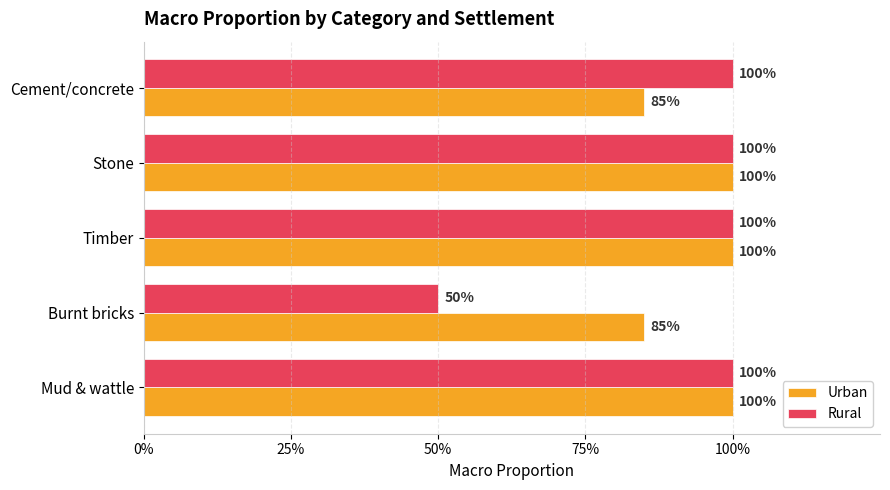

What are all the series names shown in the legend?

Urban, Rural